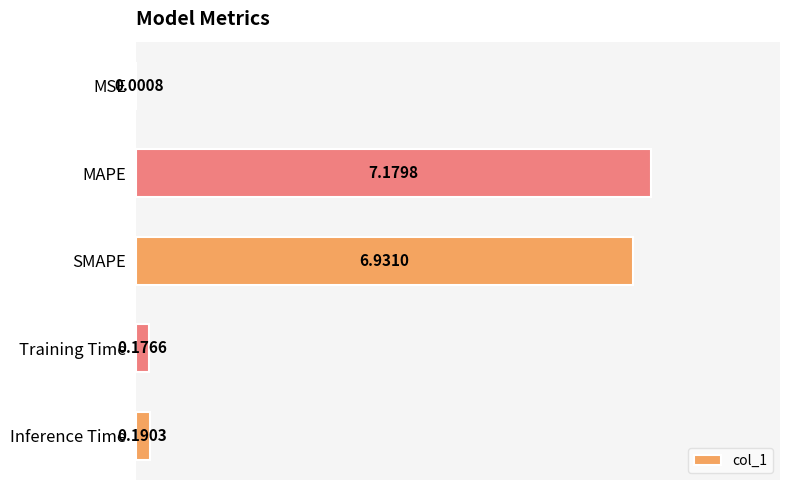

At which label is the value closest to 3?

Inference Time